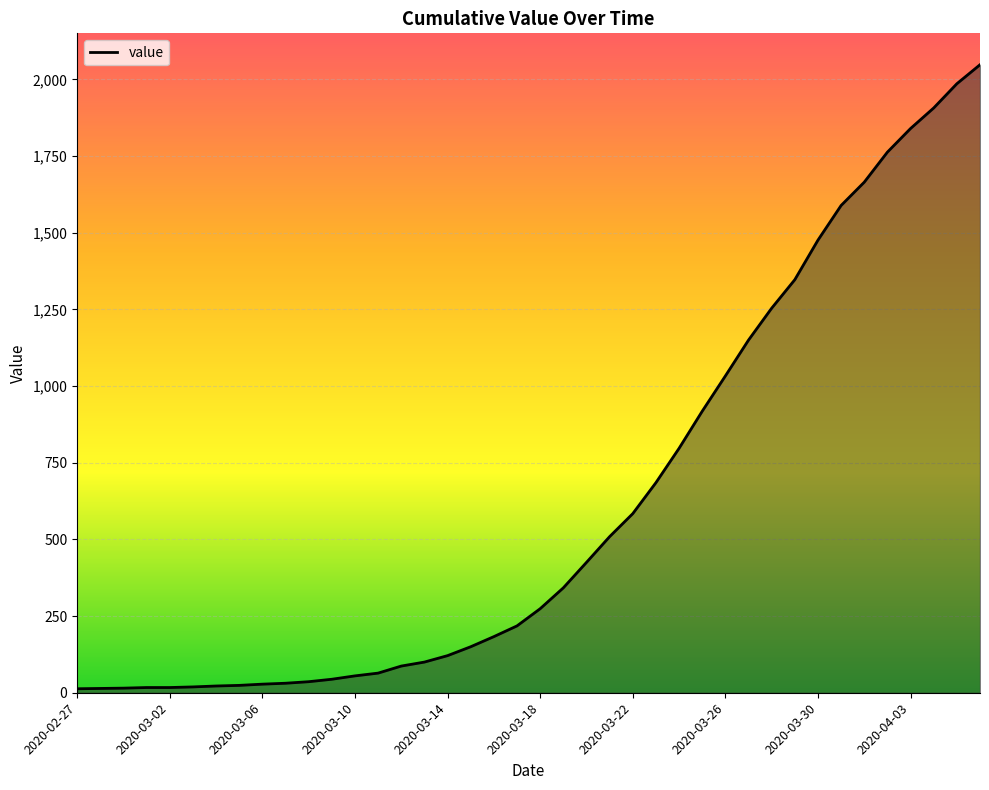

How many categories are shown in the chart?

40